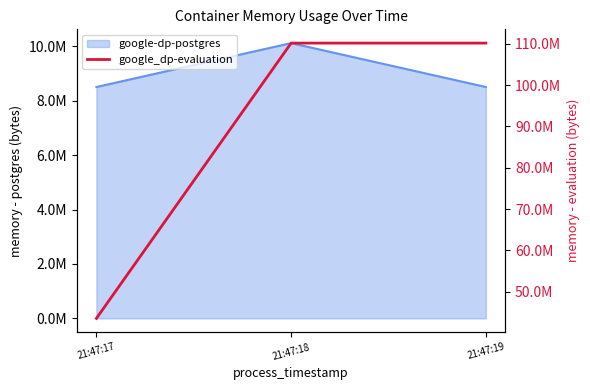

What is the average value?

87969792